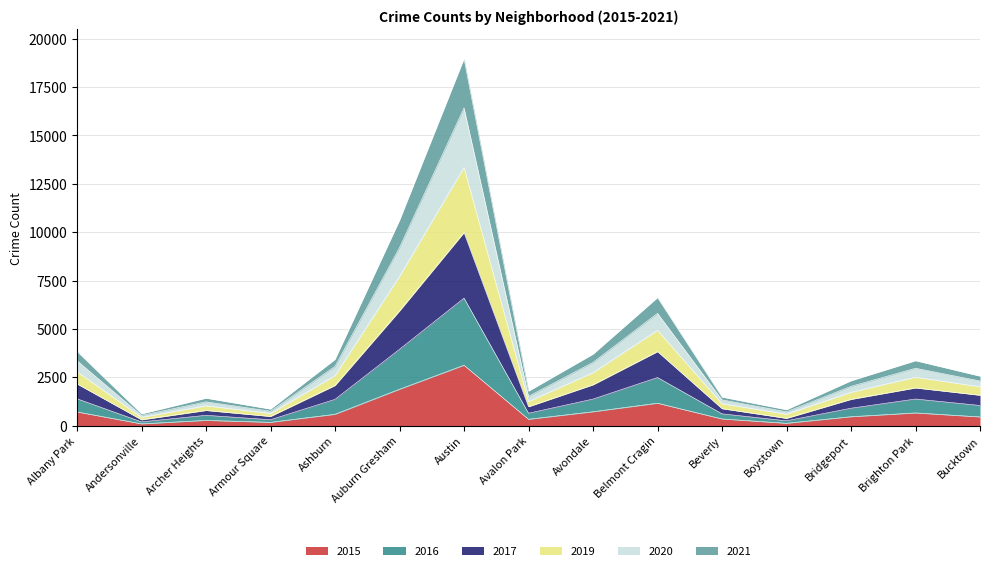

The 2019 series shows 769 at Archer Heights. True or false?

False